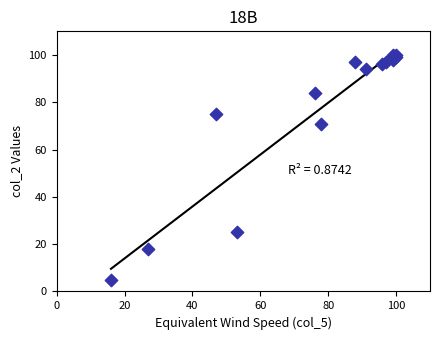

What Y value in the scatter plot is closest to 52?

71